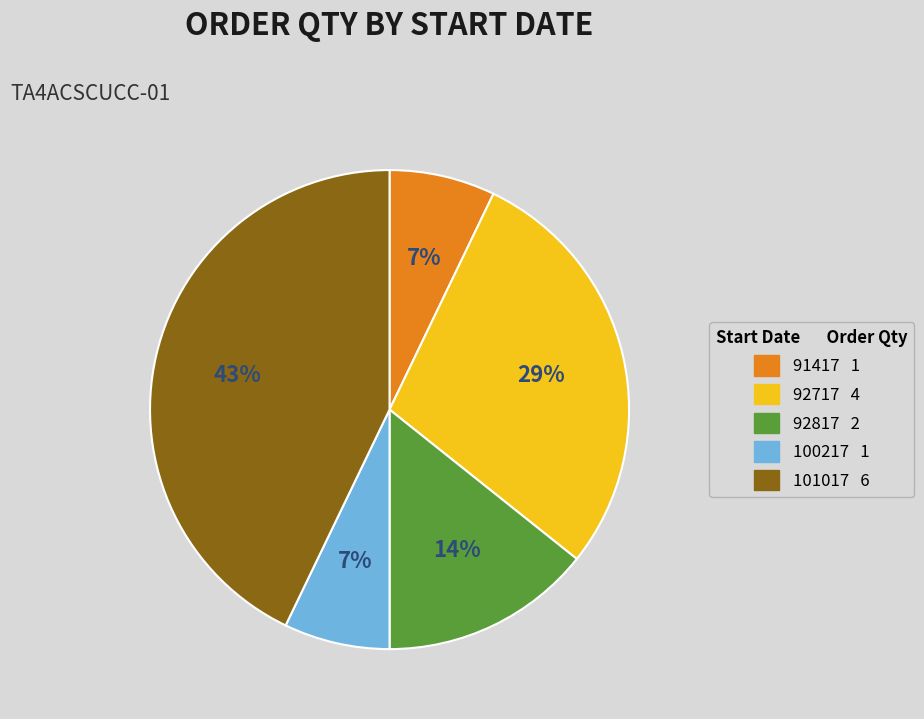

To the nearest percent, what is the difference between the largest and smallest slice percentages?

36%